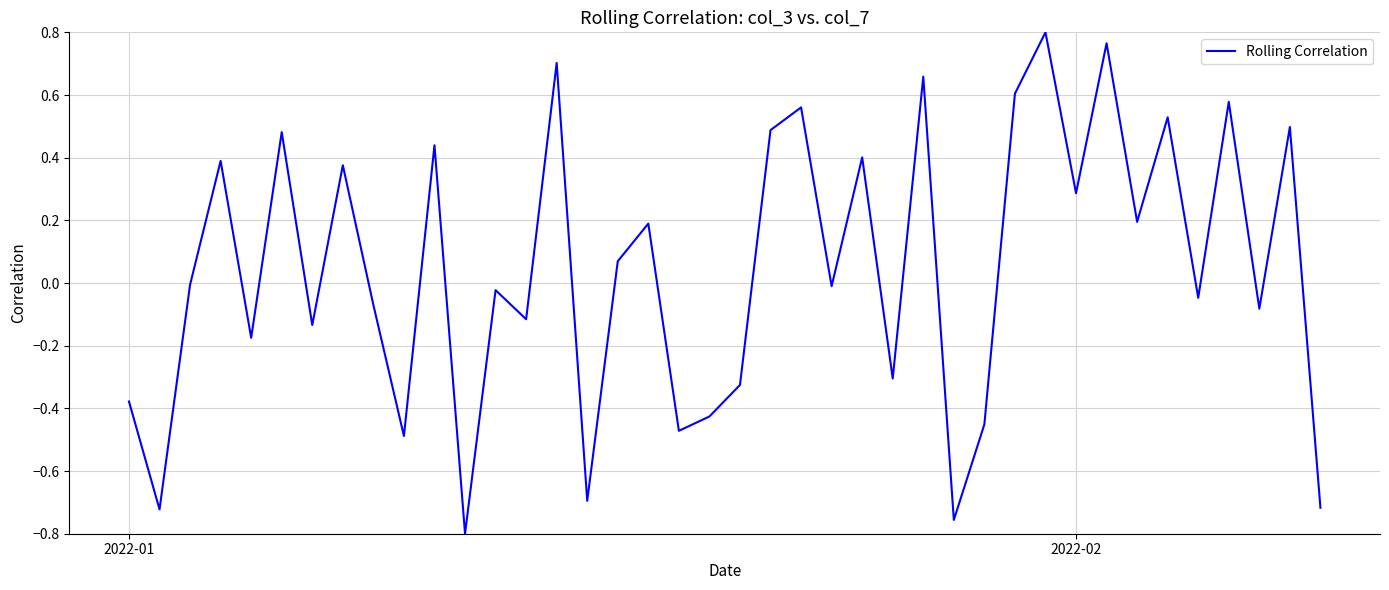

Does the chart display data point markers on the line(s)?

No